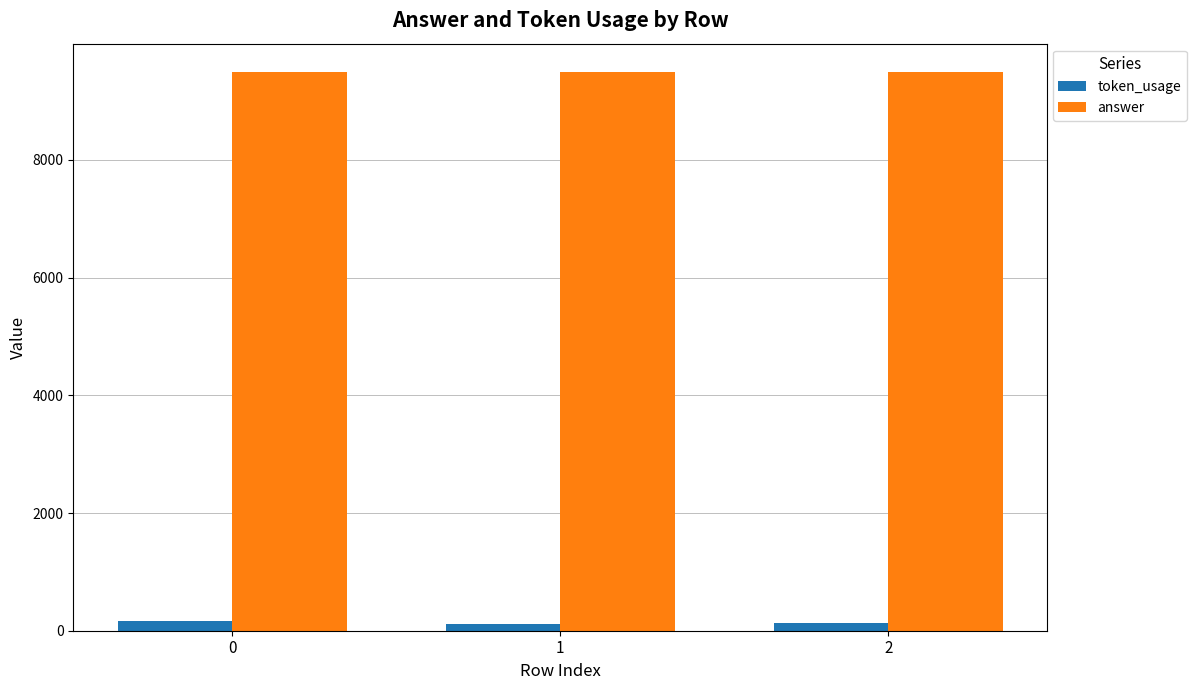

The value of answer at 2 is 9500. True or false?

True